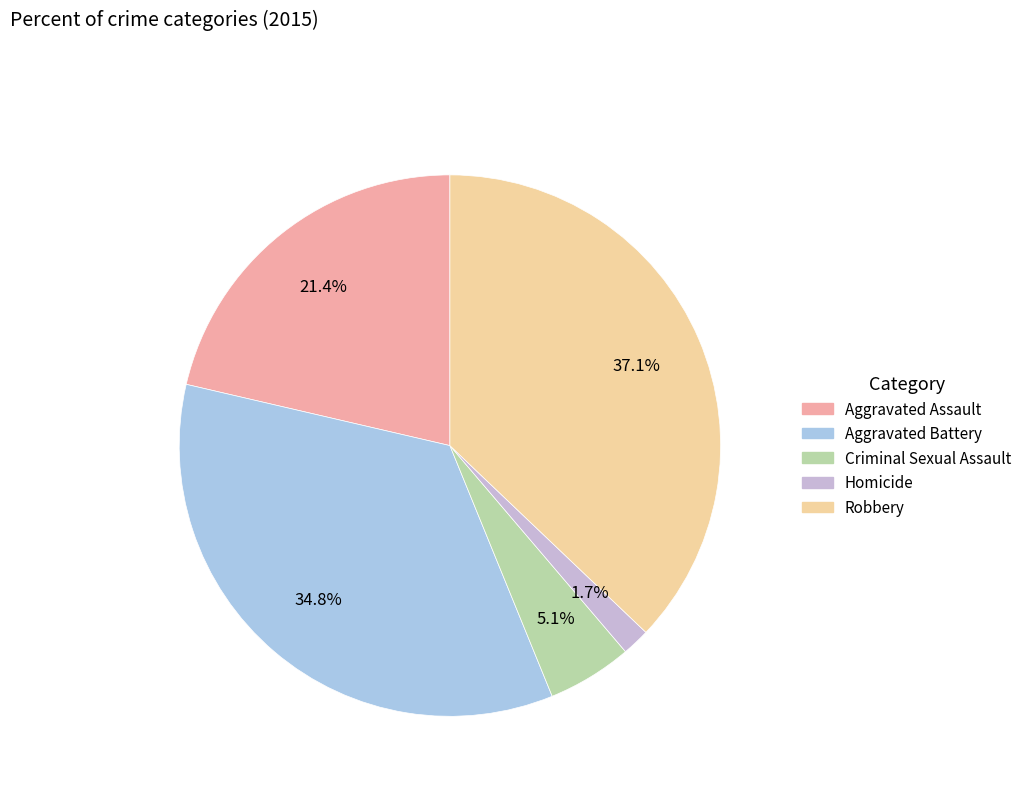

Is it true that Homicide is 2% of the pie?

True